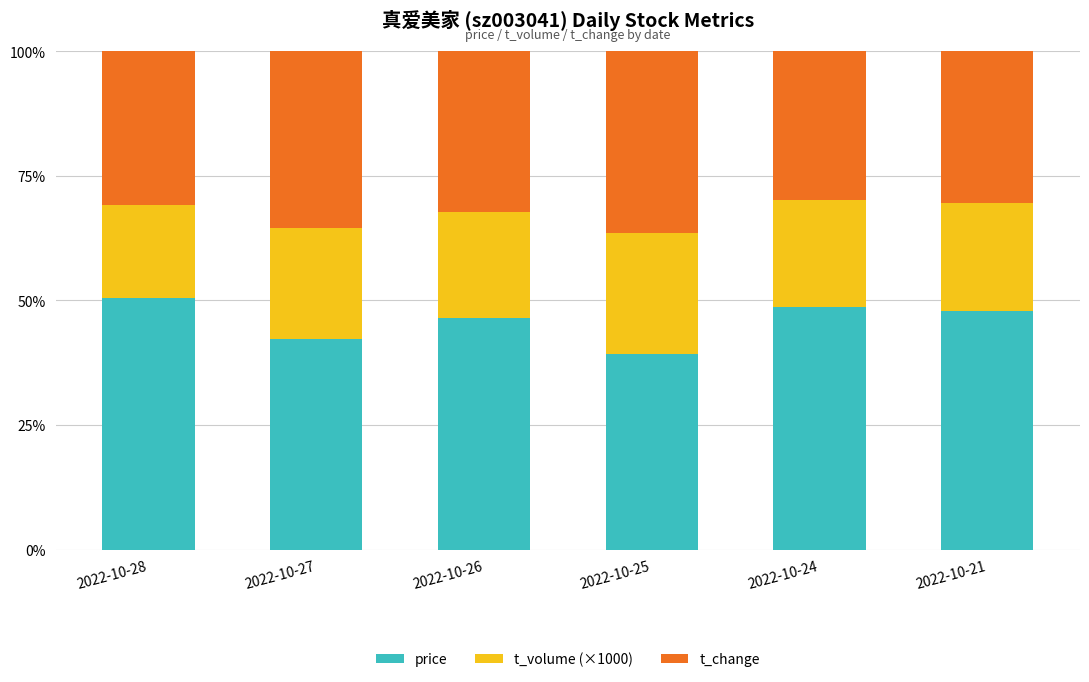

Where does the price series first go above 47?

2022-10-28